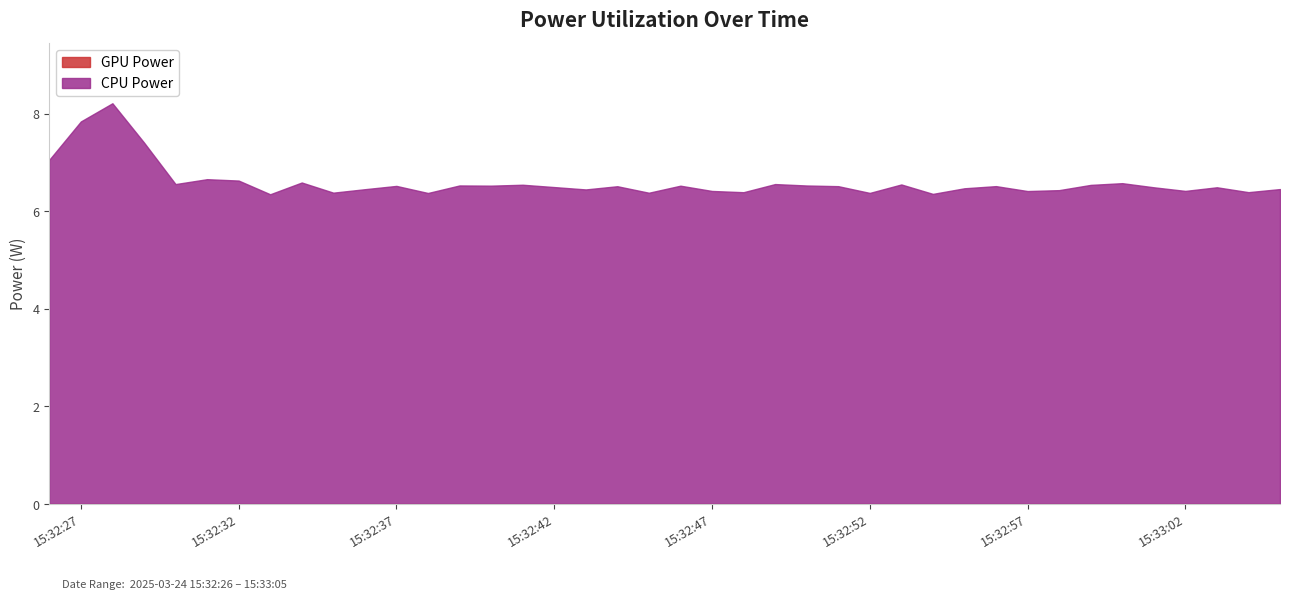

Is it true that GPU Power equals 0.0 at 15:33:36?

True